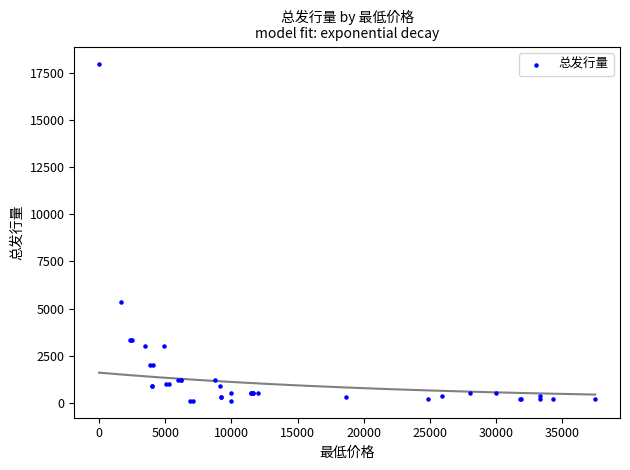

What Y value in the scatter plot is closest to 9050?

5355